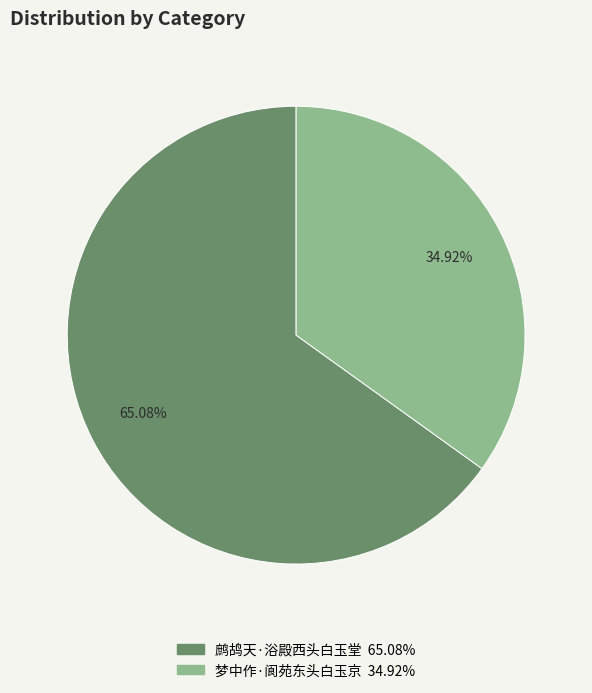

To the nearest percent, what is the combined percentage of 鹧鸪天·浴殿西头白玉堂 and 梦中作·阆苑东头白玉京?

100%